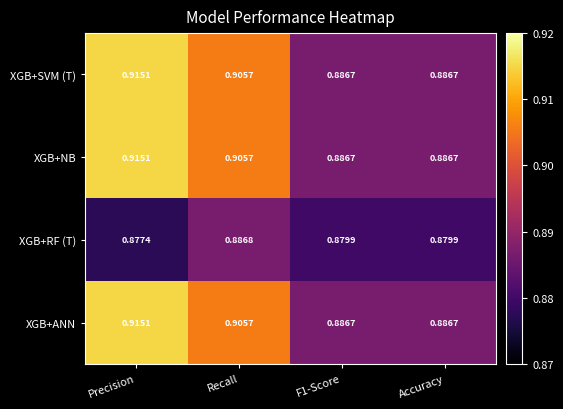

At which label does XGB+RF (T) reach its minimum?

Precision